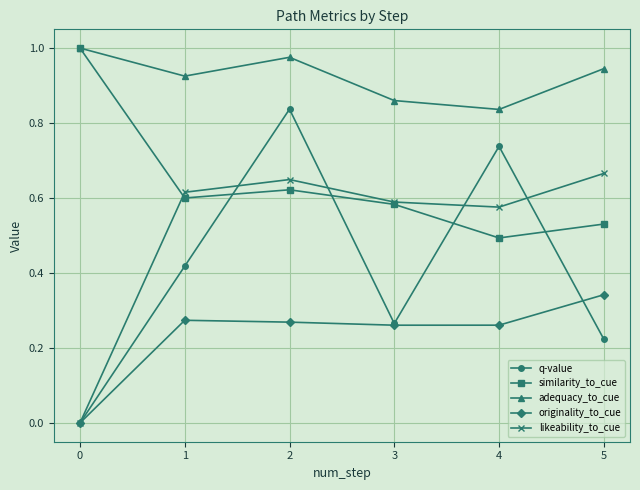

Which series has the largest range (max minus min)?

q-value